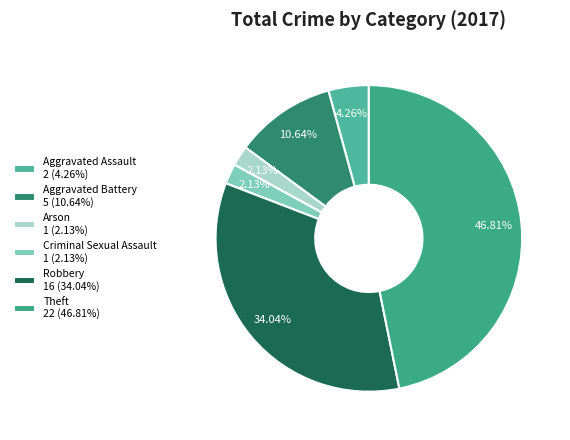

Is Aggravated Battery the majority of the pie?

No